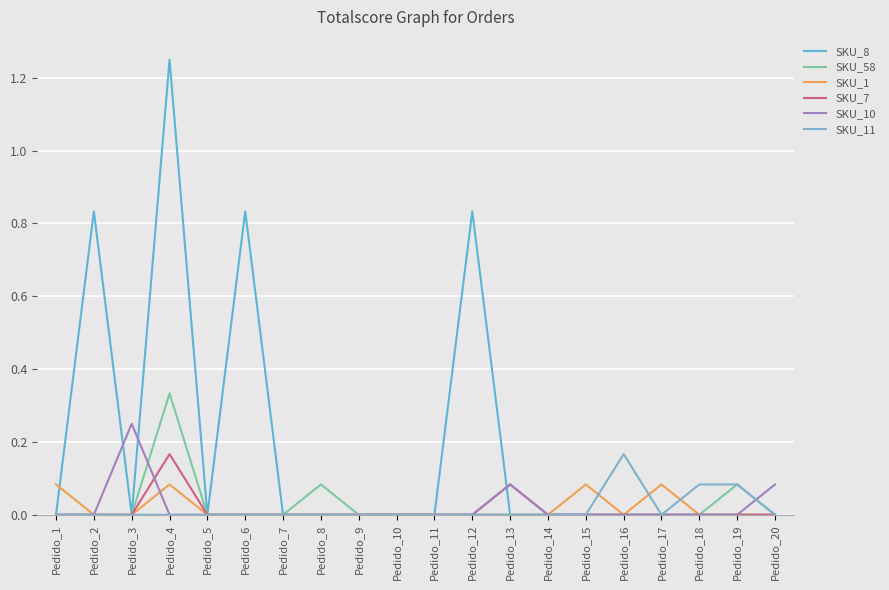

What are all the series names shown in the legend?

SKU_8, SKU_58, SKU_1, SKU_7, SKU_10, SKU_11